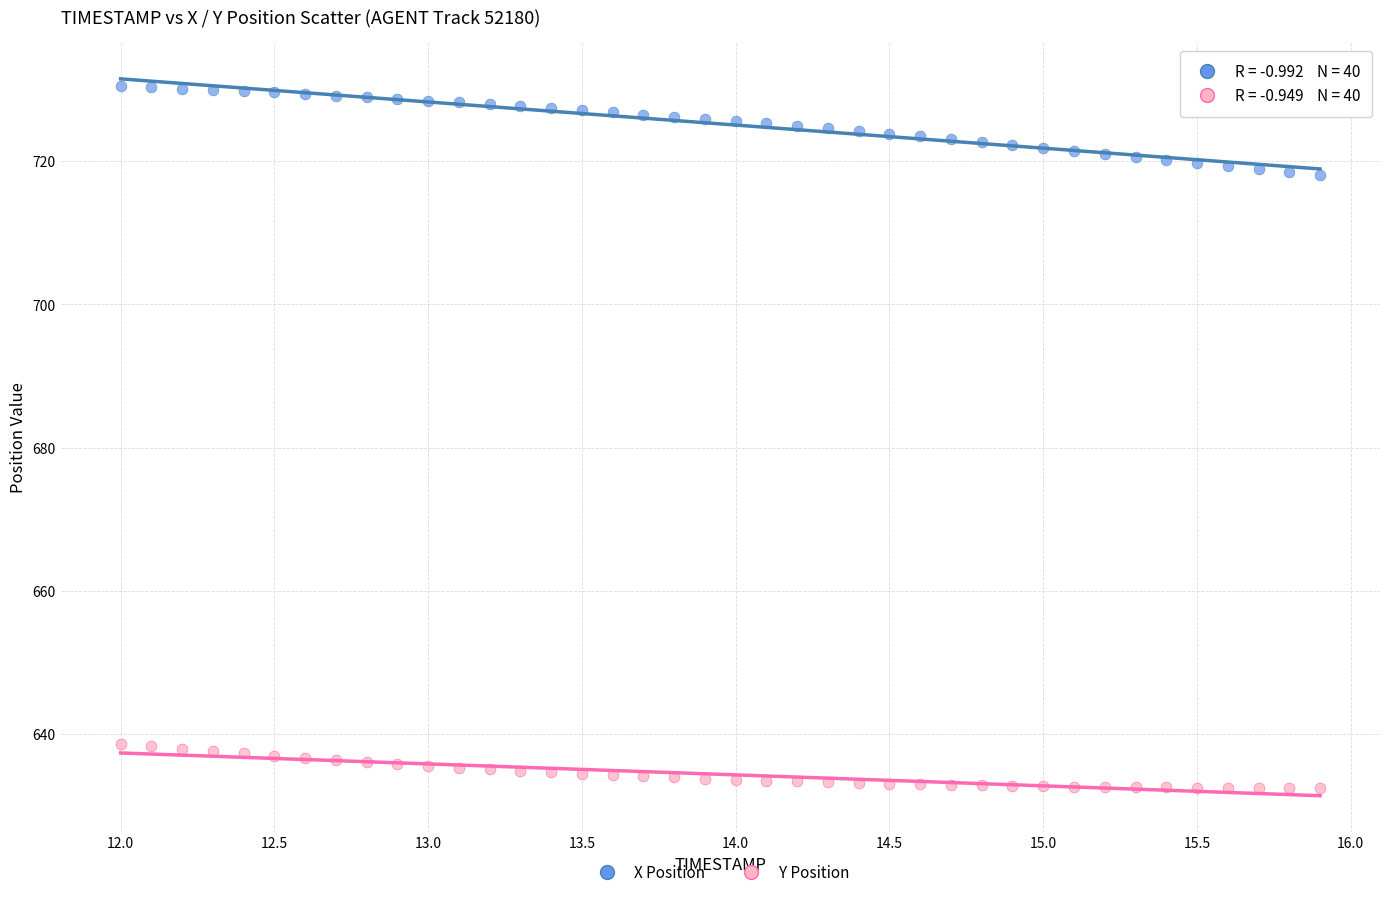

Which series has the largest Y range (max minus min)?

X Position